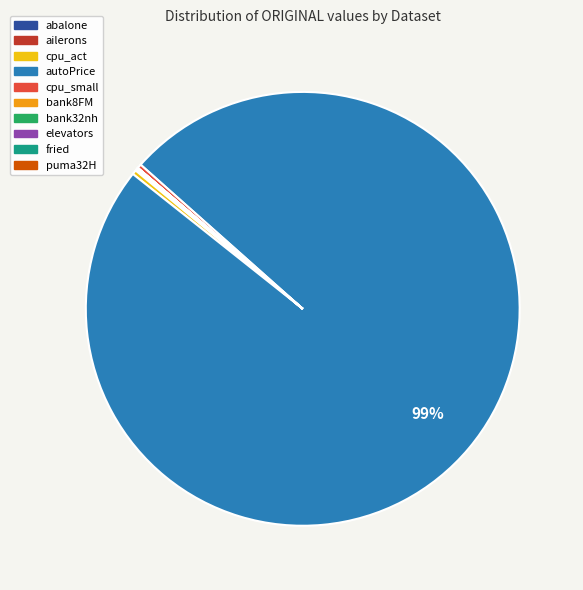

The cpu_act slice represents 10% of the pie. True or false?

False